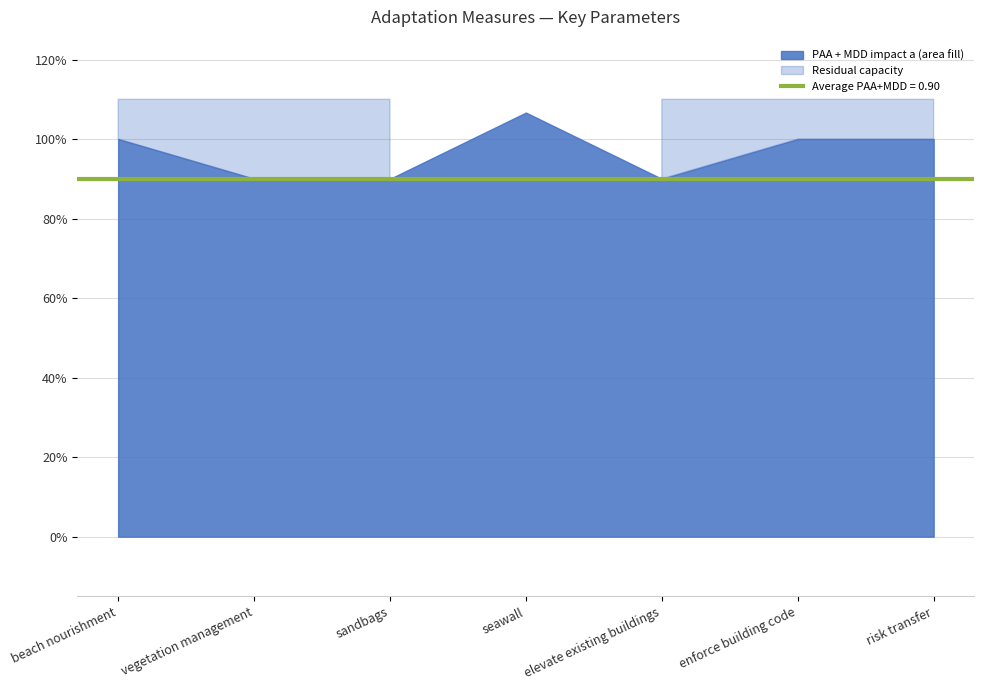

In cost, how many points are lower than both neighbors (excluding endpoints)?

1